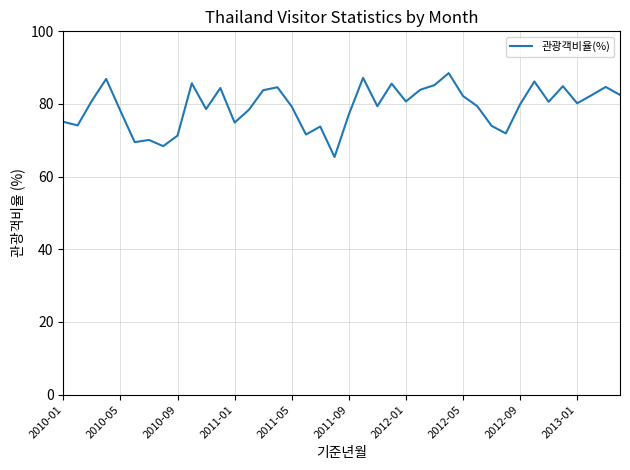

What is the average value?

79.3